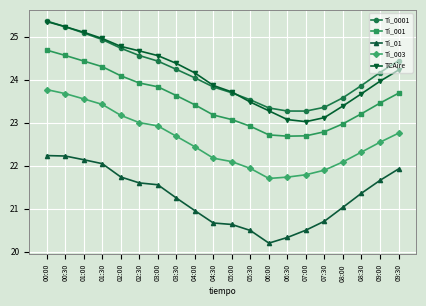

What is the total value across all series at 06:30?

111.1